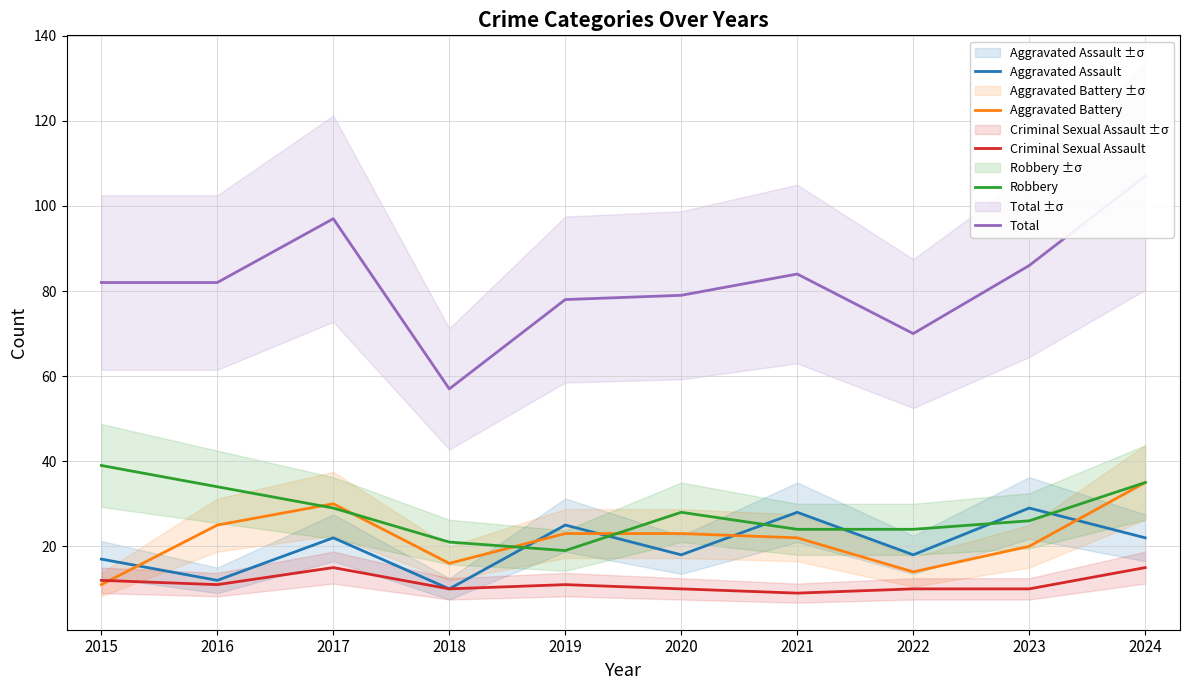

List the labels in order of Aggravated Assault value, largest first.

2023, 2021, 2019, 2017, 2024, 2020, 2022, 2015, 2016, 2018